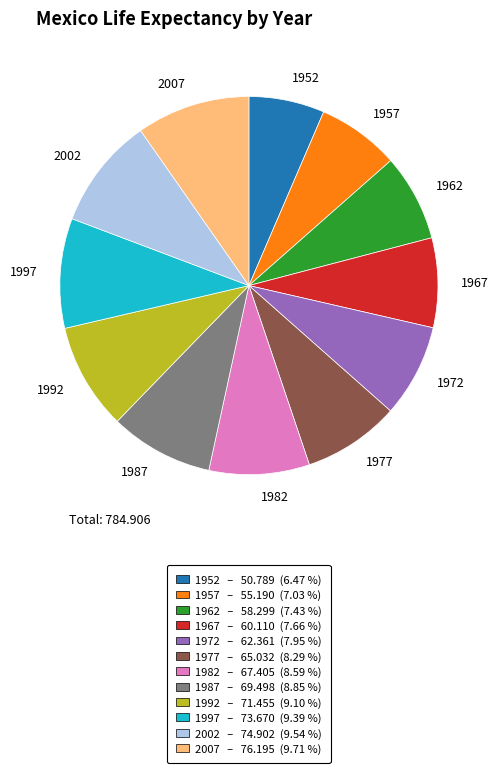

Is there a majority slice in this chart?

No